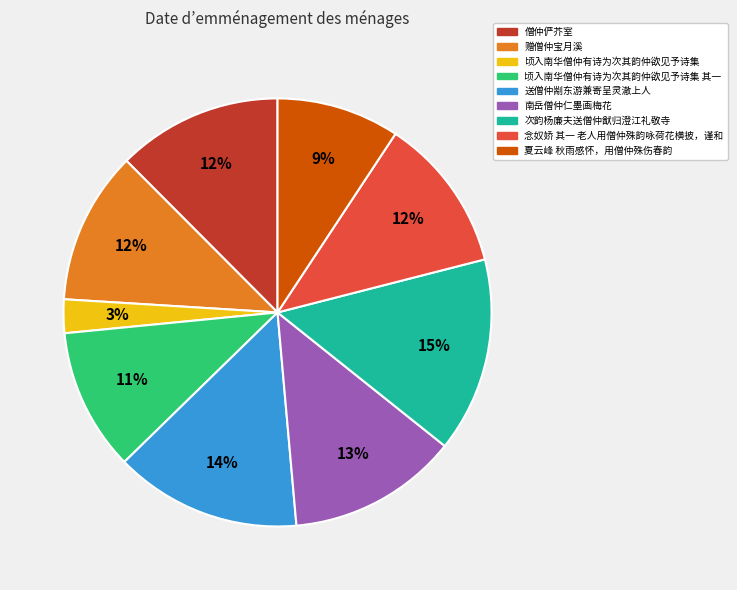

What percentage is the 赠僧仲宝月溪 slice, to the nearest percent?

12%